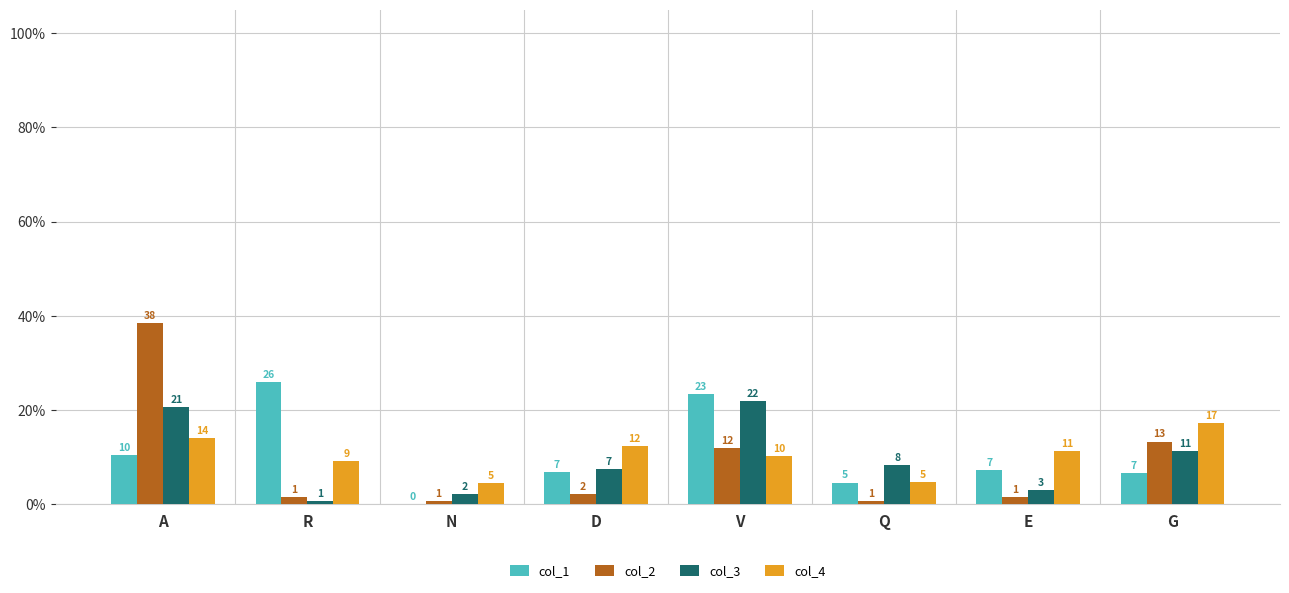

The col_4 series shows 10.2 at V. True or false?

True